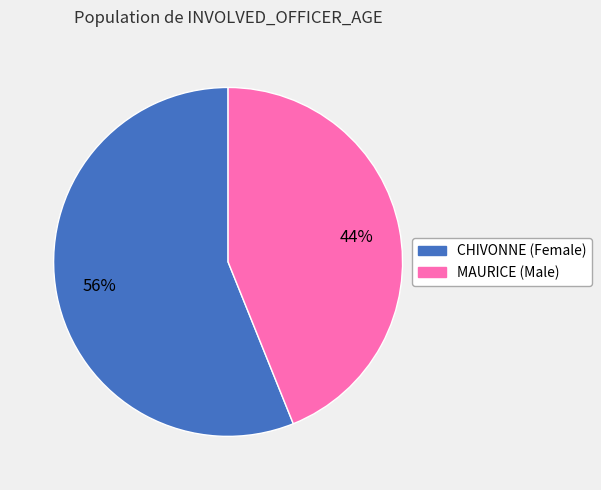

Count the number of slices in the pie.

2